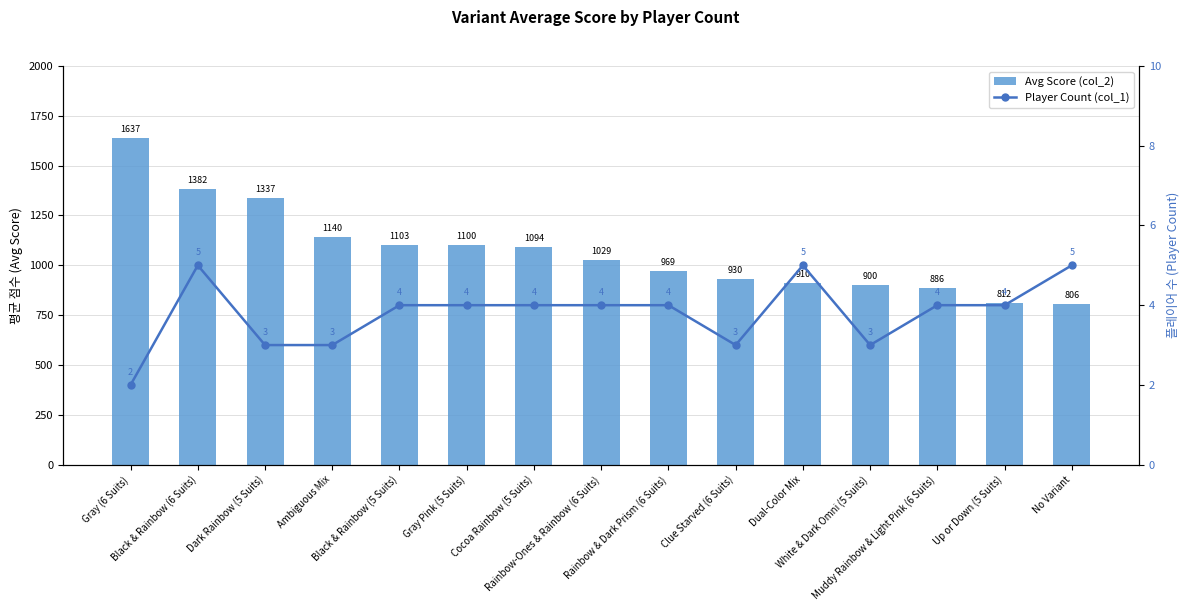

Does the chart contain stacked bars?

No